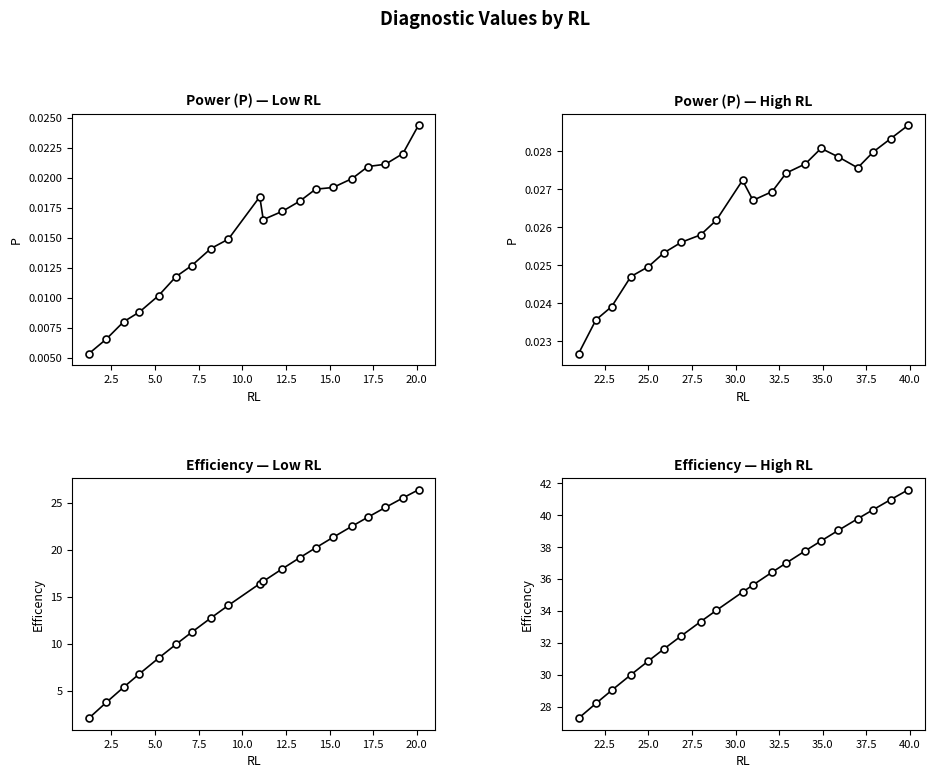

Which series has the widest spread of values?

Efficency (low RL)